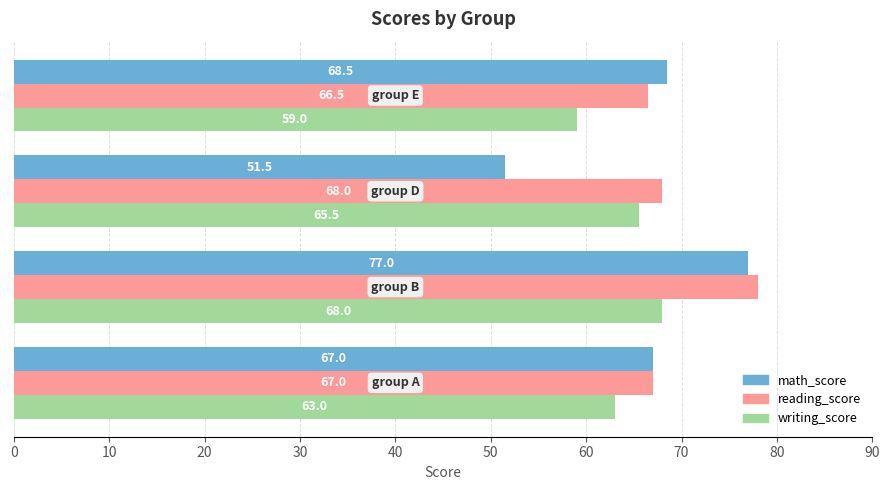

What is the minimum value shown in the chart?

51.5